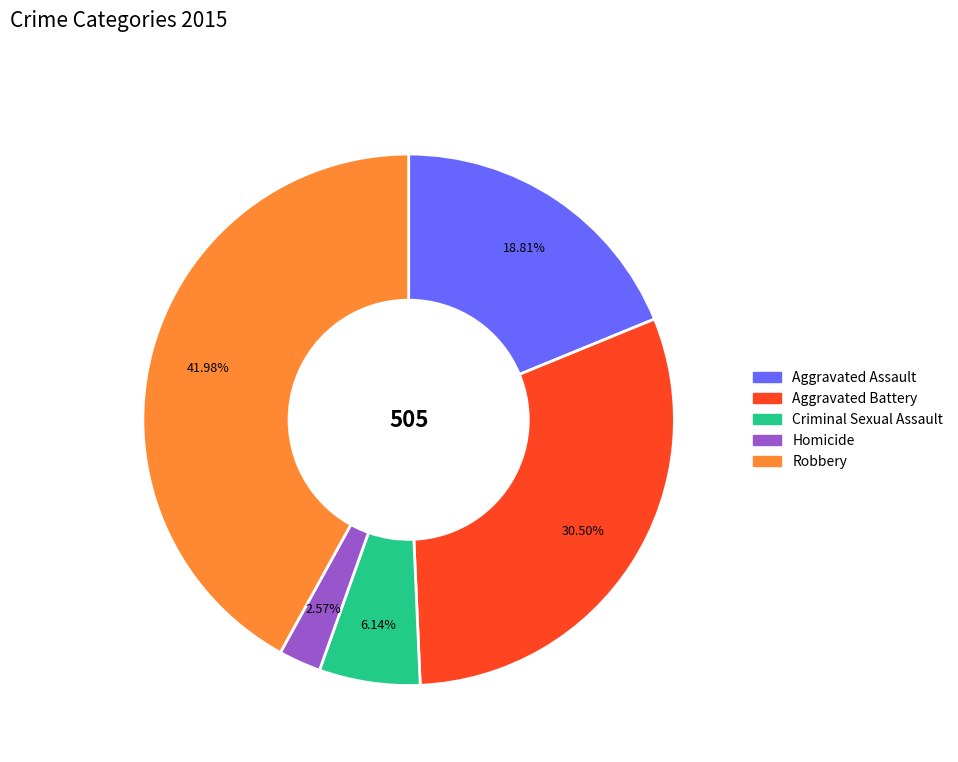

To the nearest percent, what is the difference between the Aggravated Assault and Aggravated Battery slice percentages?

12%